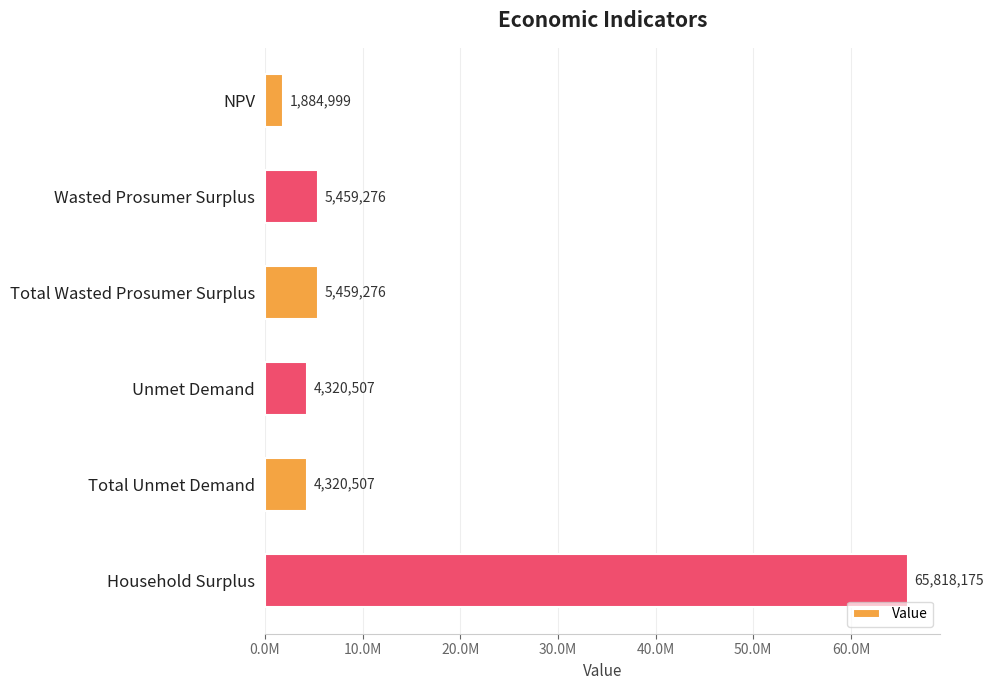

Which label corresponds to the smallest value in the chart?

NPV